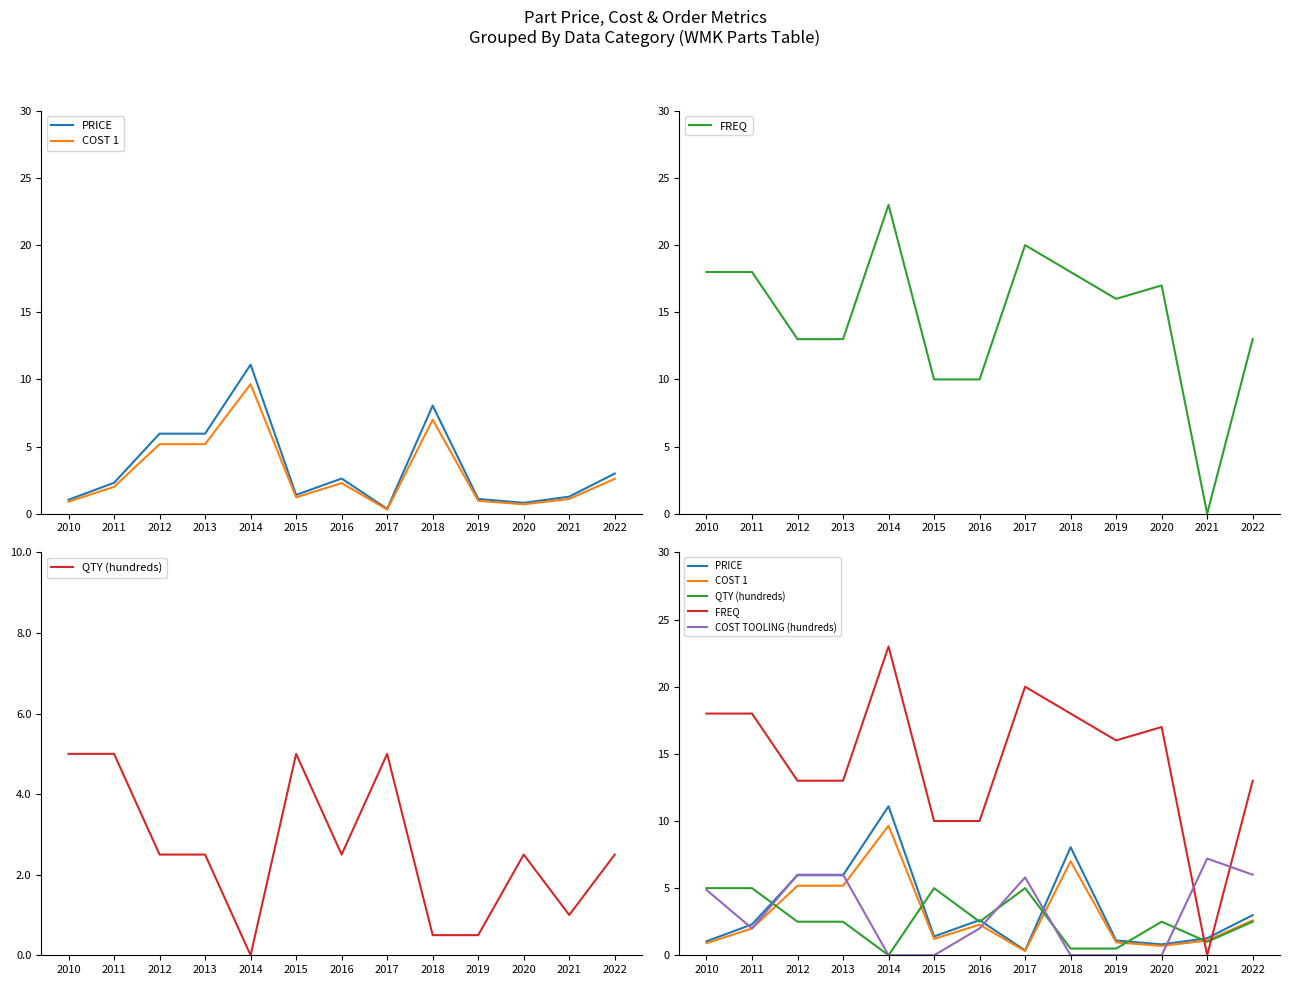

Where is the first local maximum for QTY (hundreds)?

2015